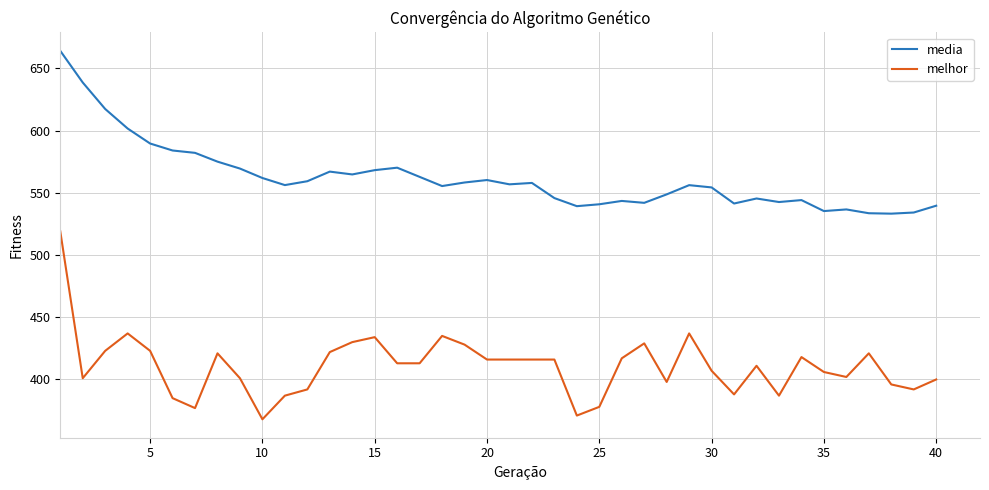

Rank the series by their average value, from lowest to highest.

melhor, media